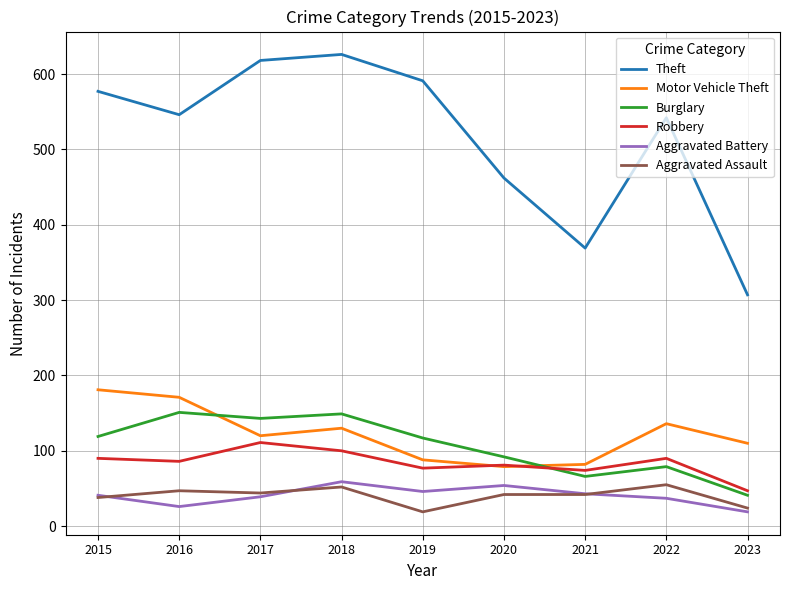

At which category is the sum across all series the highest?

2018